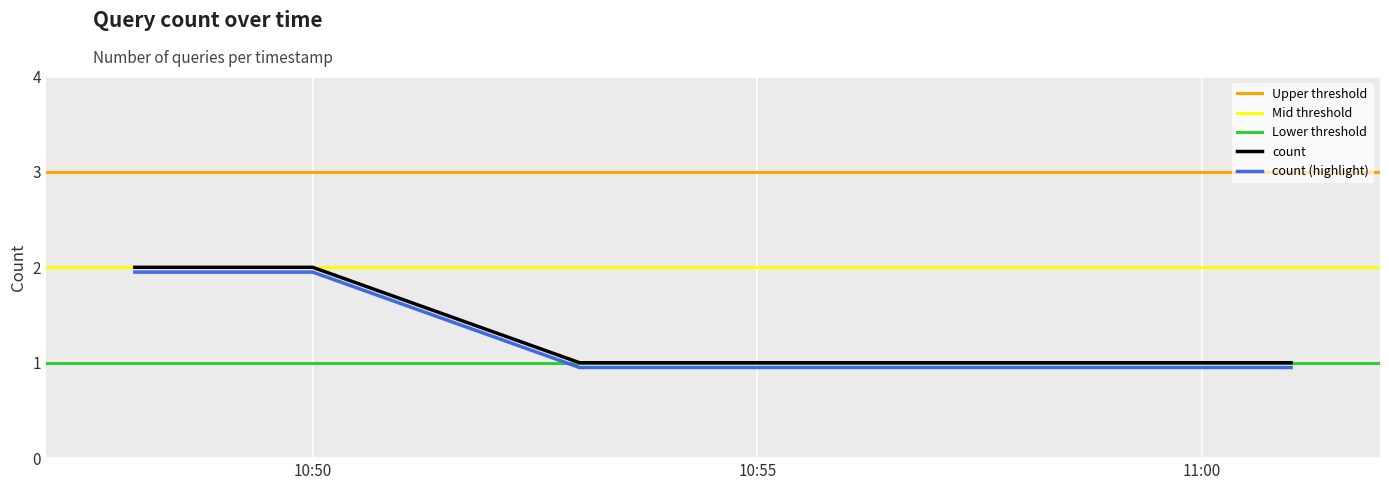

What is the value of the 2nd point from the left?

1.9